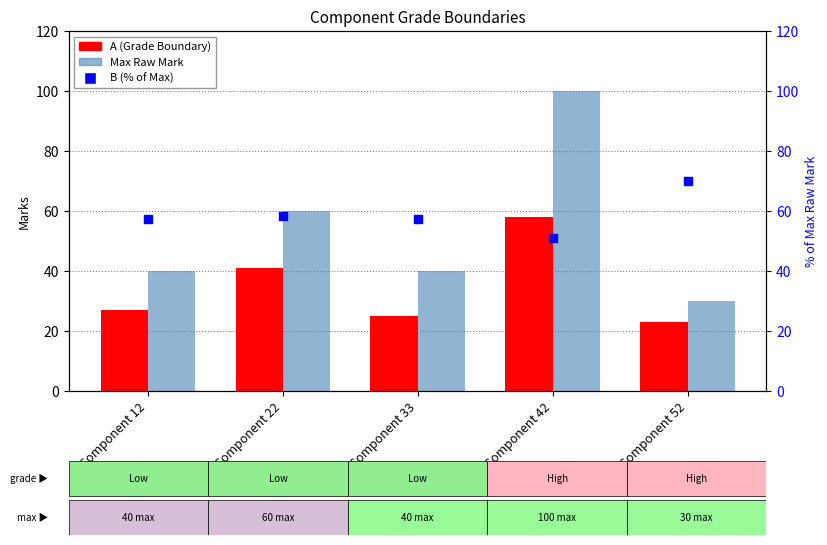

Which series contains the lowest Y value?

A